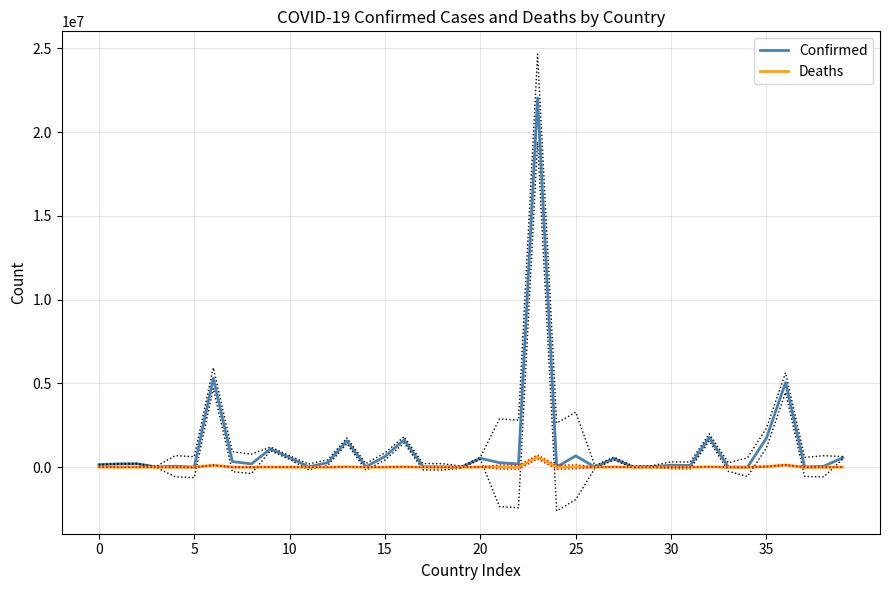

At how many categories does at least one series exceed 19998903?

1